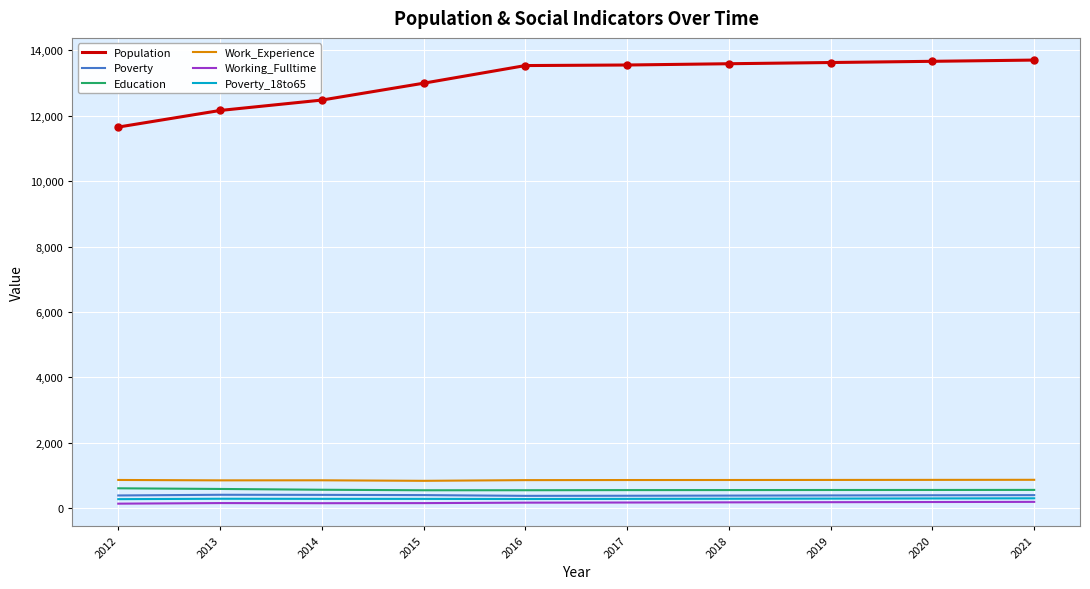

True or false: Poverty and Working_Fulltime intersect in this chart.

False